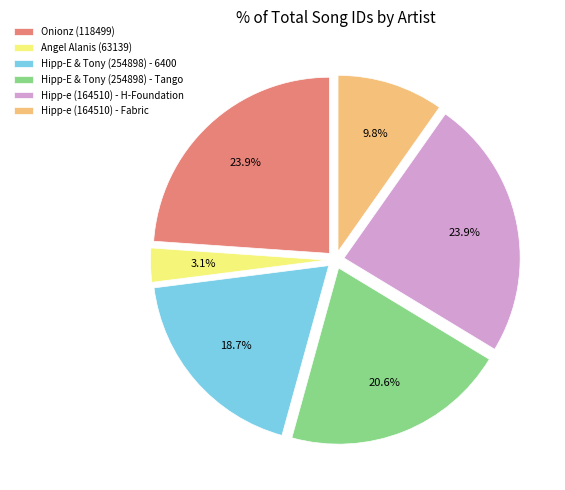

To the nearest percent, what is the average slice percentage?

17%